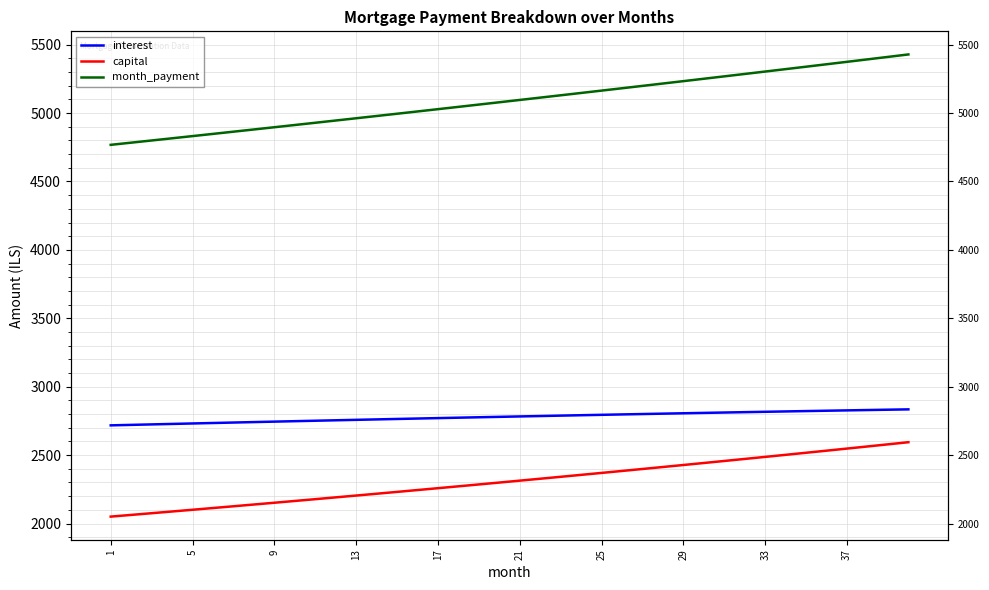

Rank the series at 37 from highest to lowest value.

month_payment, interest, capital